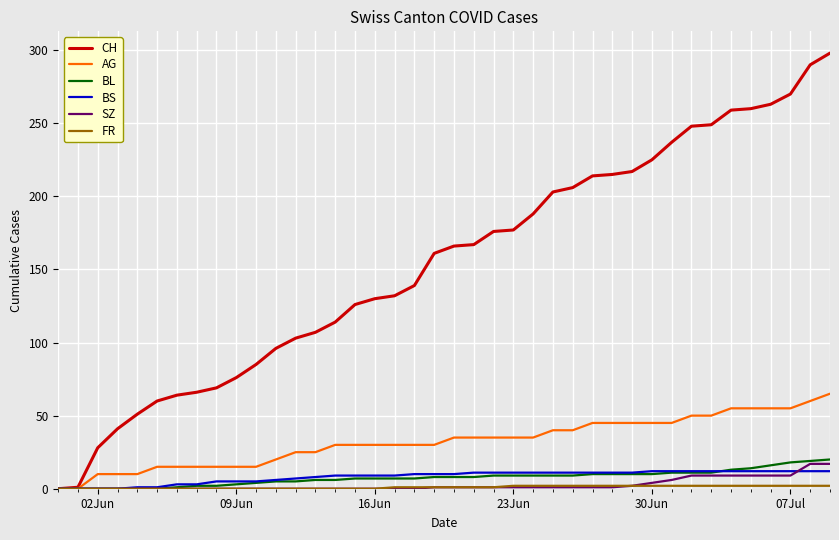

What is the maximum value shown in the chart?

298